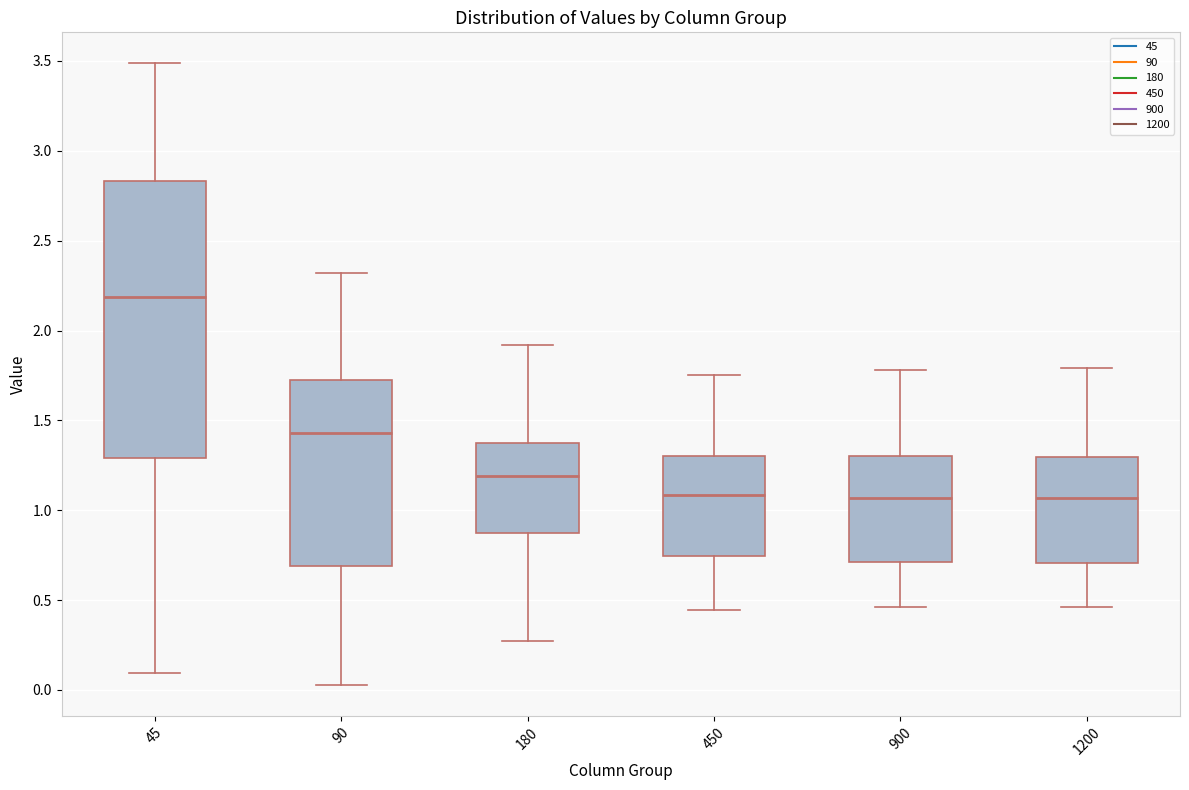

Comparing the boxes themselves (not the whiskers), which one is the tallest?

45